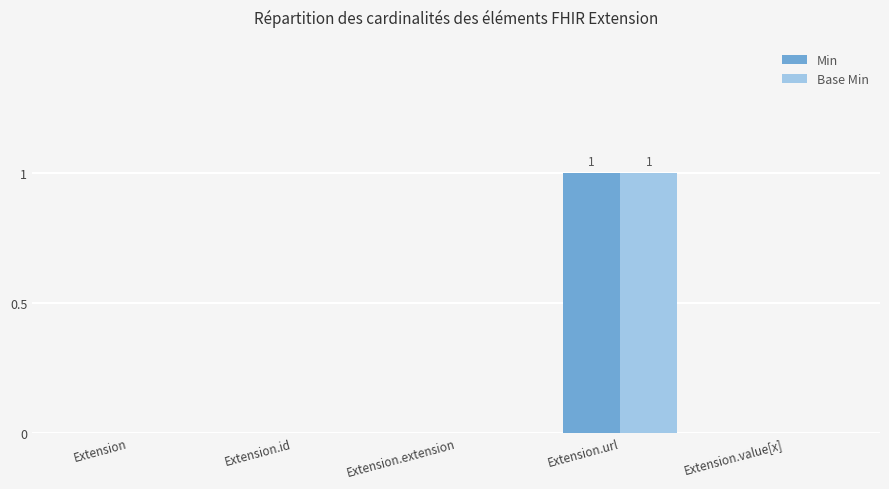

True or false: Min has a value of 0 at Extension.extension.

True